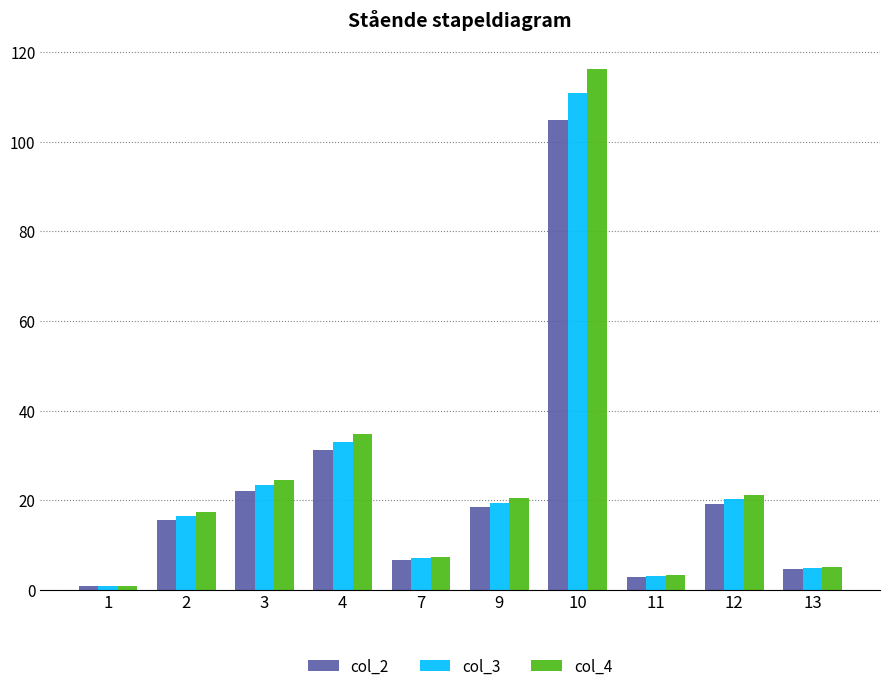

What is the minimum value shown in the chart?

0.8